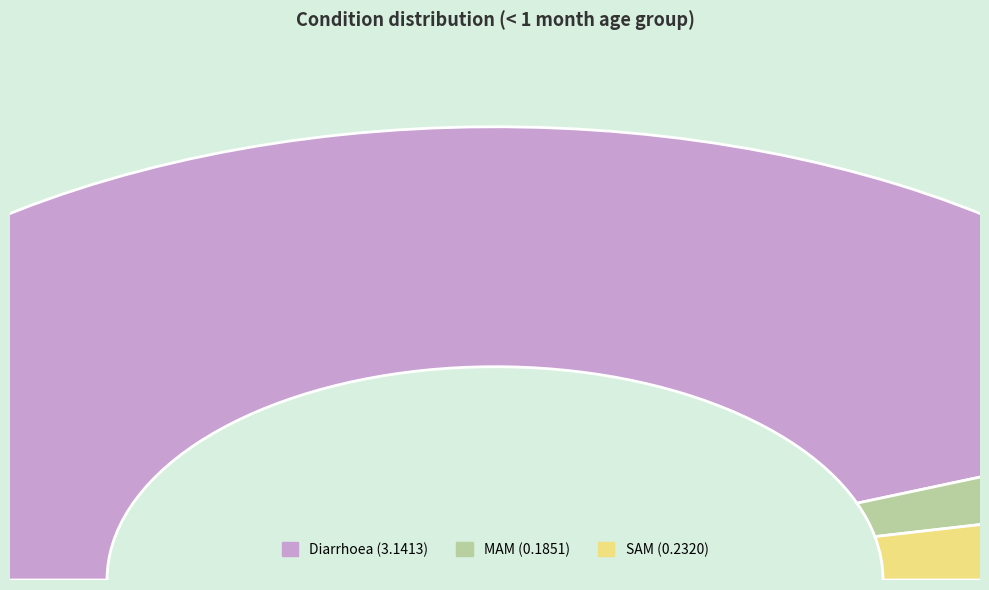

Which category accounts for the majority?

Diarrhoea